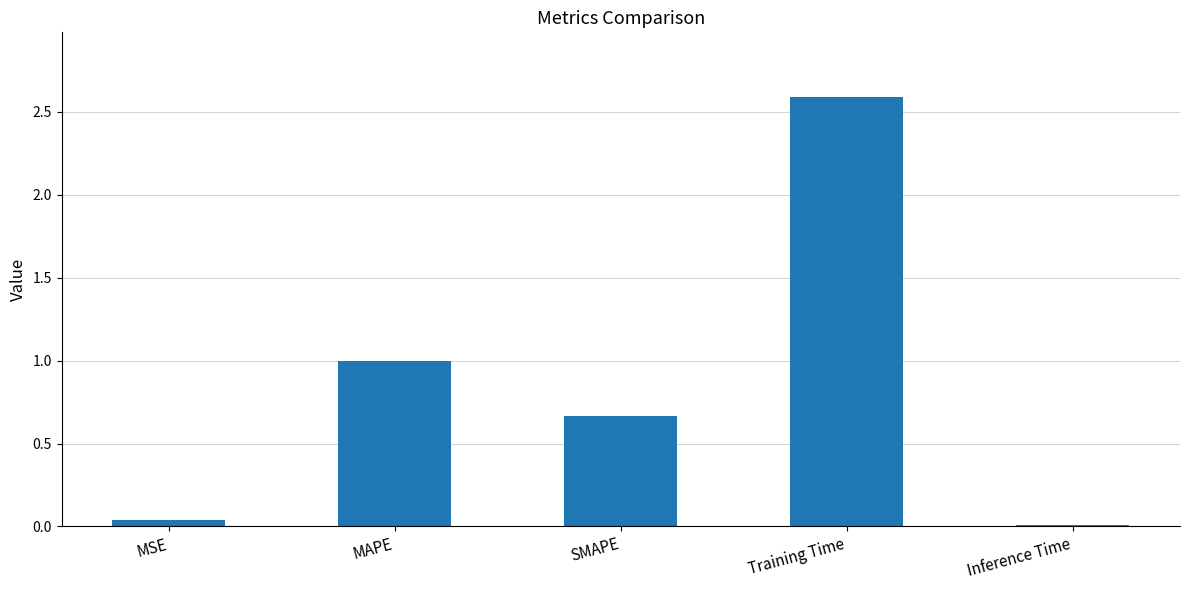

How many distinct data groups are displayed?

1